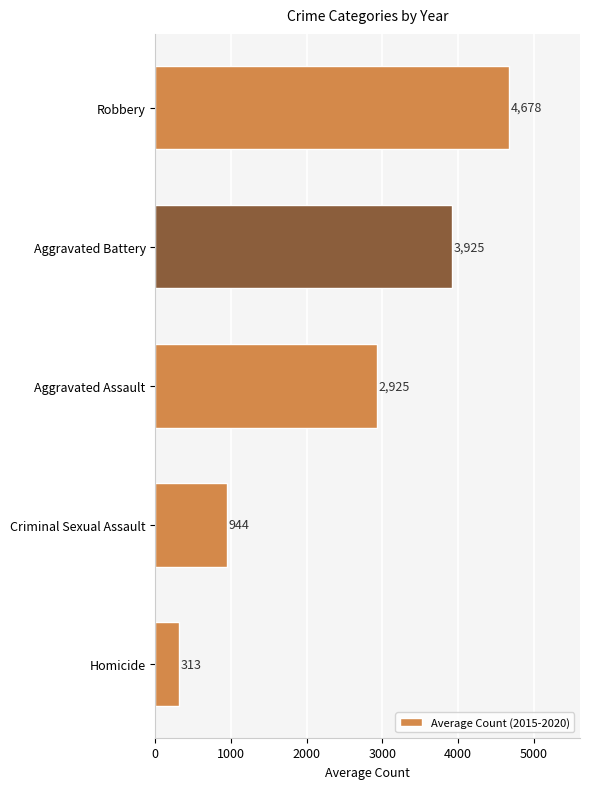

Which has a higher value, Aggravated Battery or Robbery?

Robbery